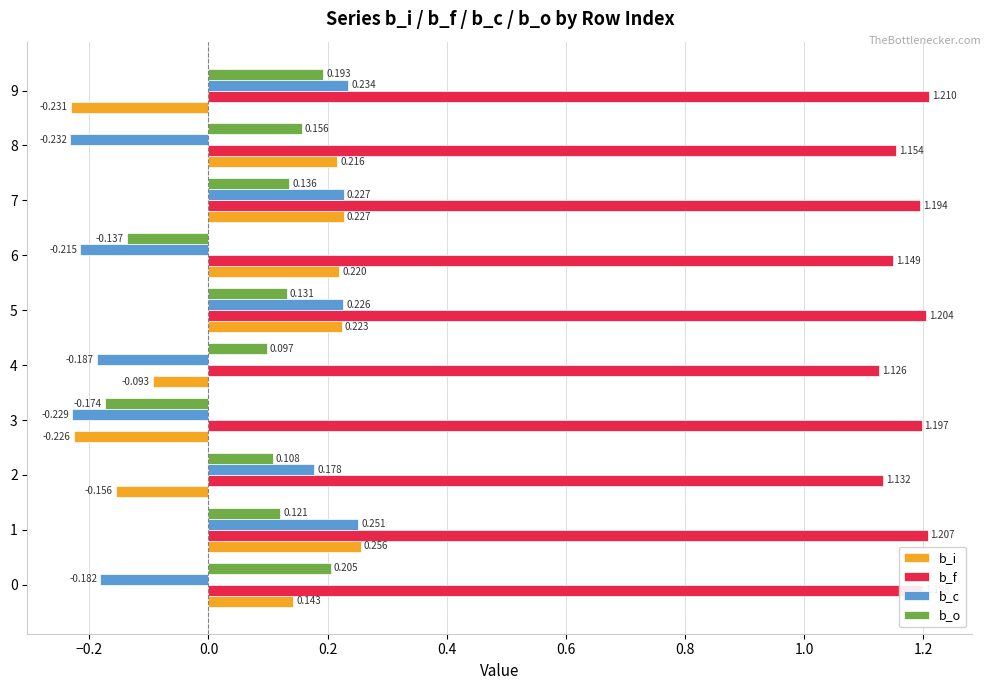

Which series has the largest range (max minus min)?

b_i